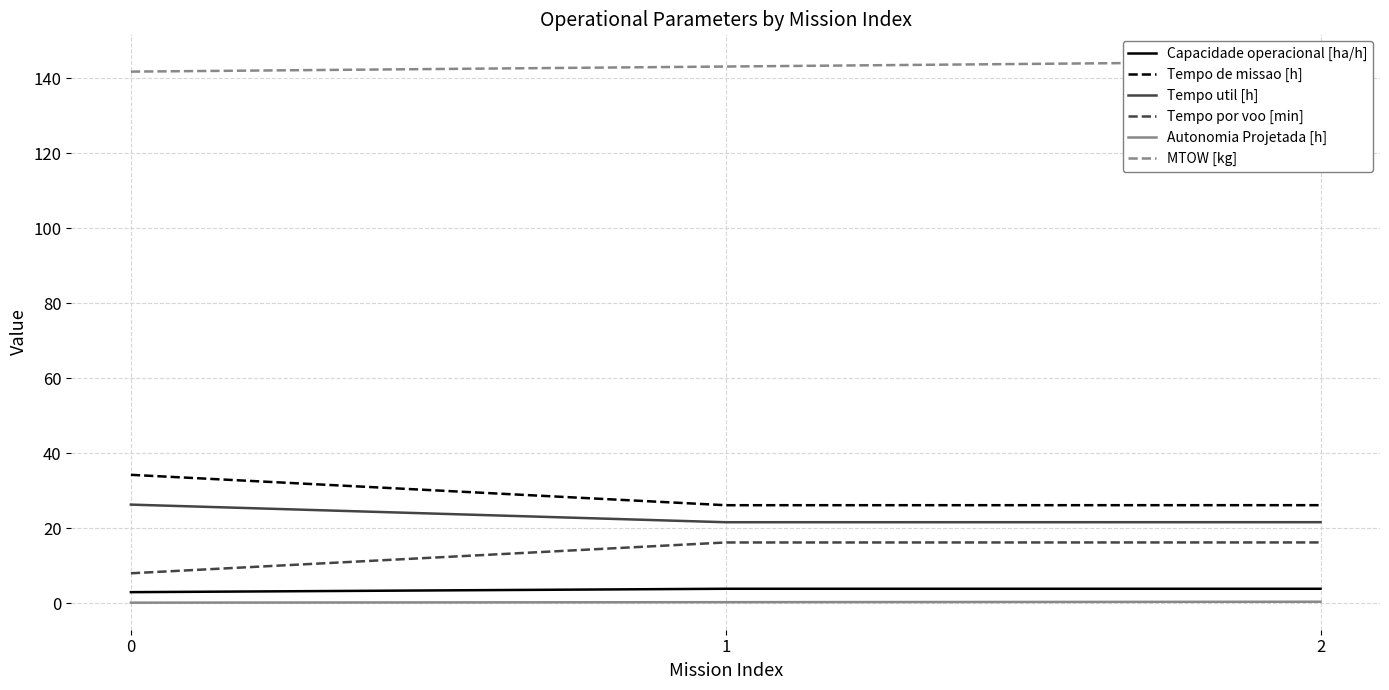

Is the value of Tempo de missao [h] at 1 greater than the value of Autonomia Projetada [h] at 2?

Yes